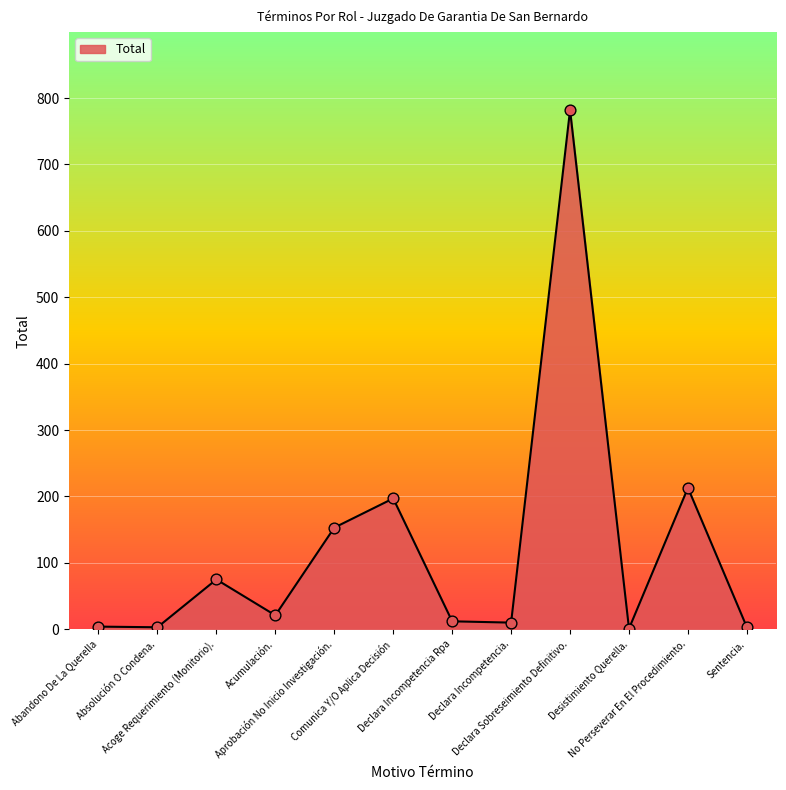

What is the change in value from Absolución O Condena. to Acumulación.?

+18